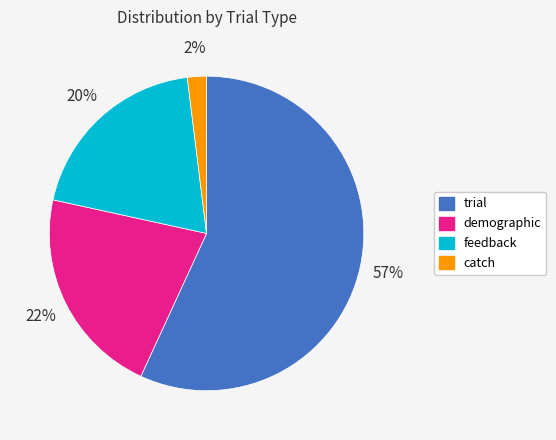

Rank the categories by value from highest to lowest.

trial, demographic, feedback, catch